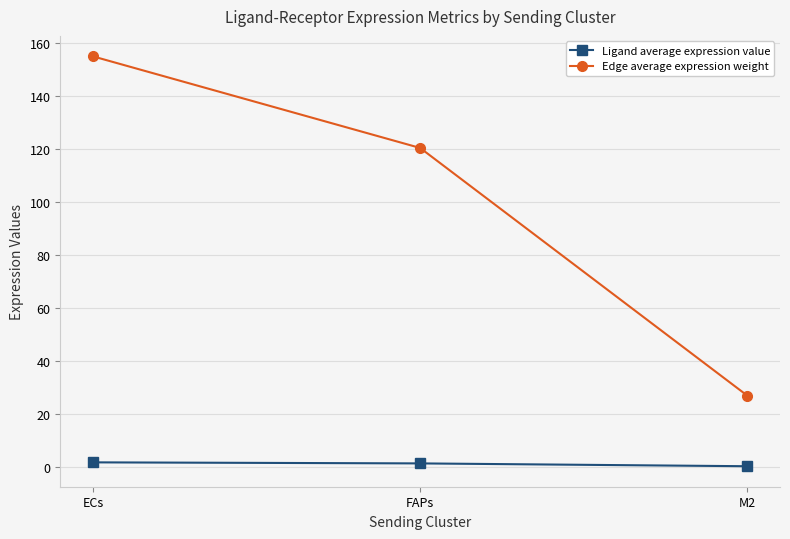

Which series has the widest spread of values?

Edge average expression weight